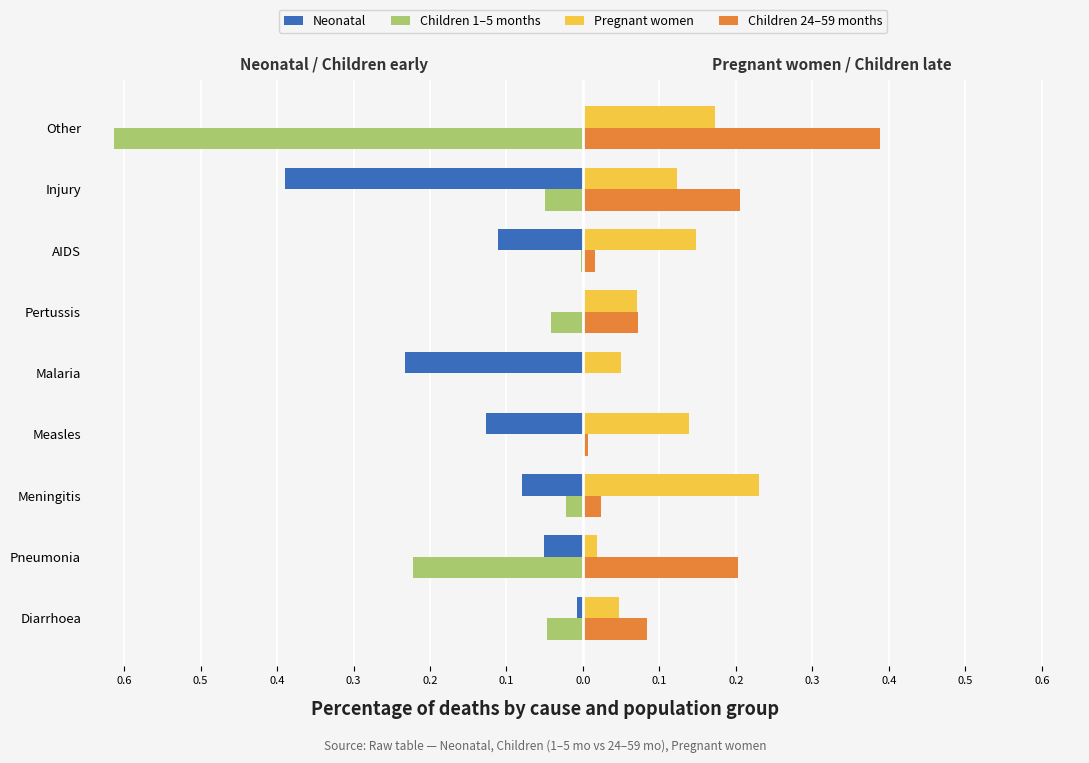

What are all the series names shown in the legend?

Neonatal, Children 1–5 months, Pregnant women, Children 24–59 months